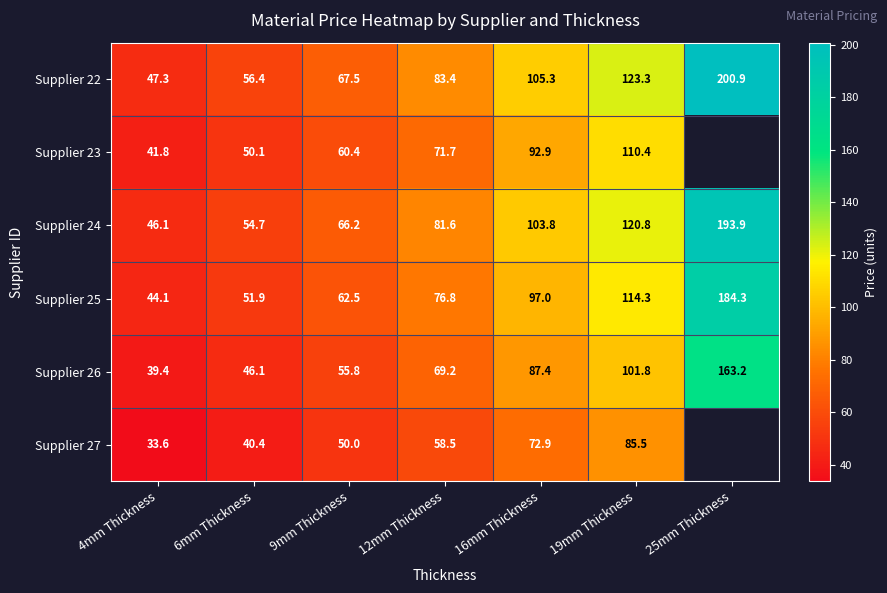

What is the average value of the Supplier 22 series?

97.7